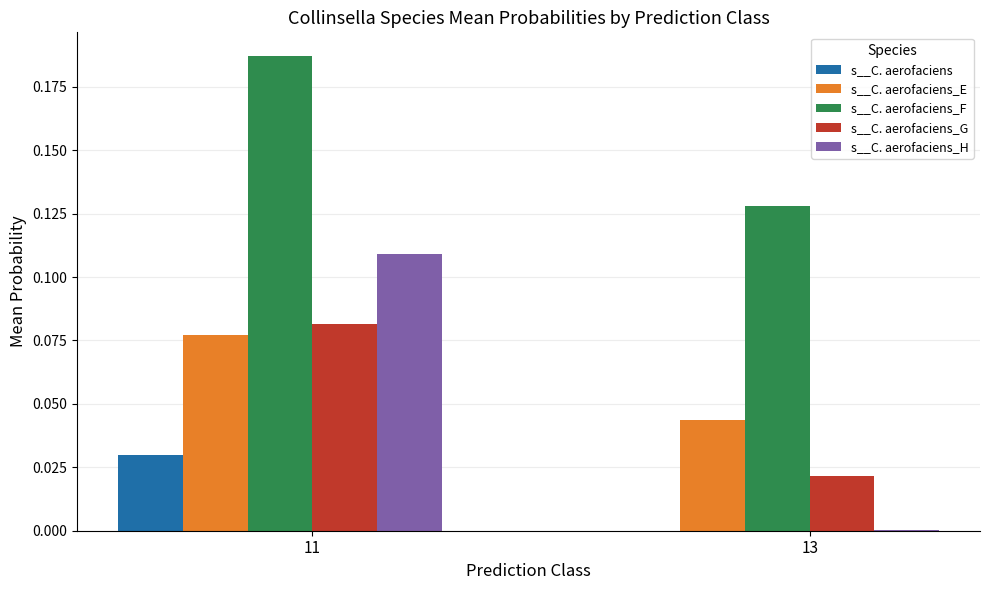

Which category has the highest value across all series?

11